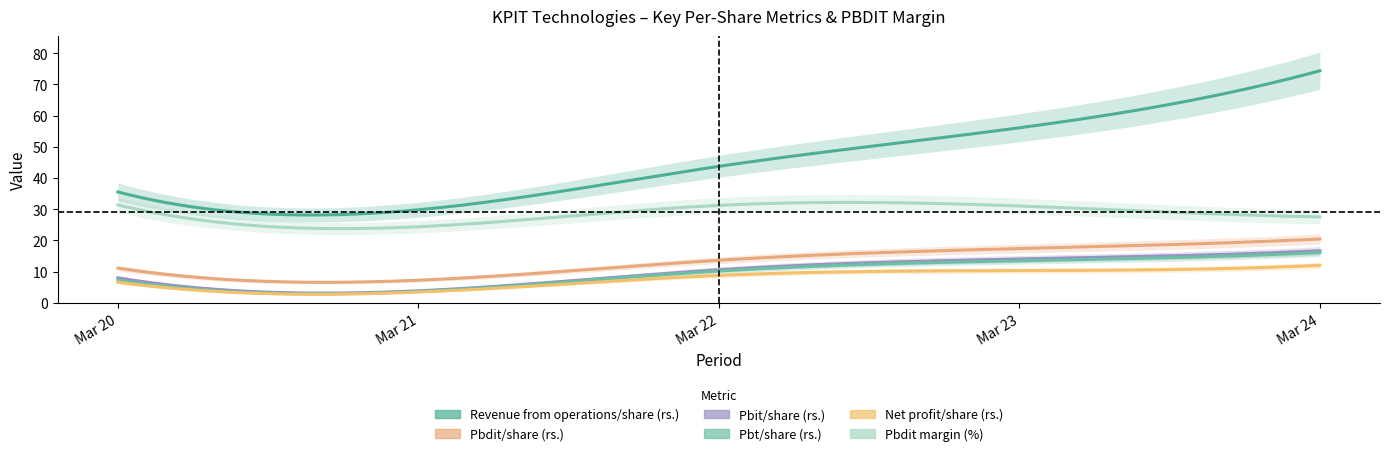

What are all the series names shown in the legend?

Revenue from operations/share (rs.), Pbdit/share (rs.), Pbit/share (rs.), Pbt/share (rs.), Net profit/share (rs.), Pbdit margin (%)